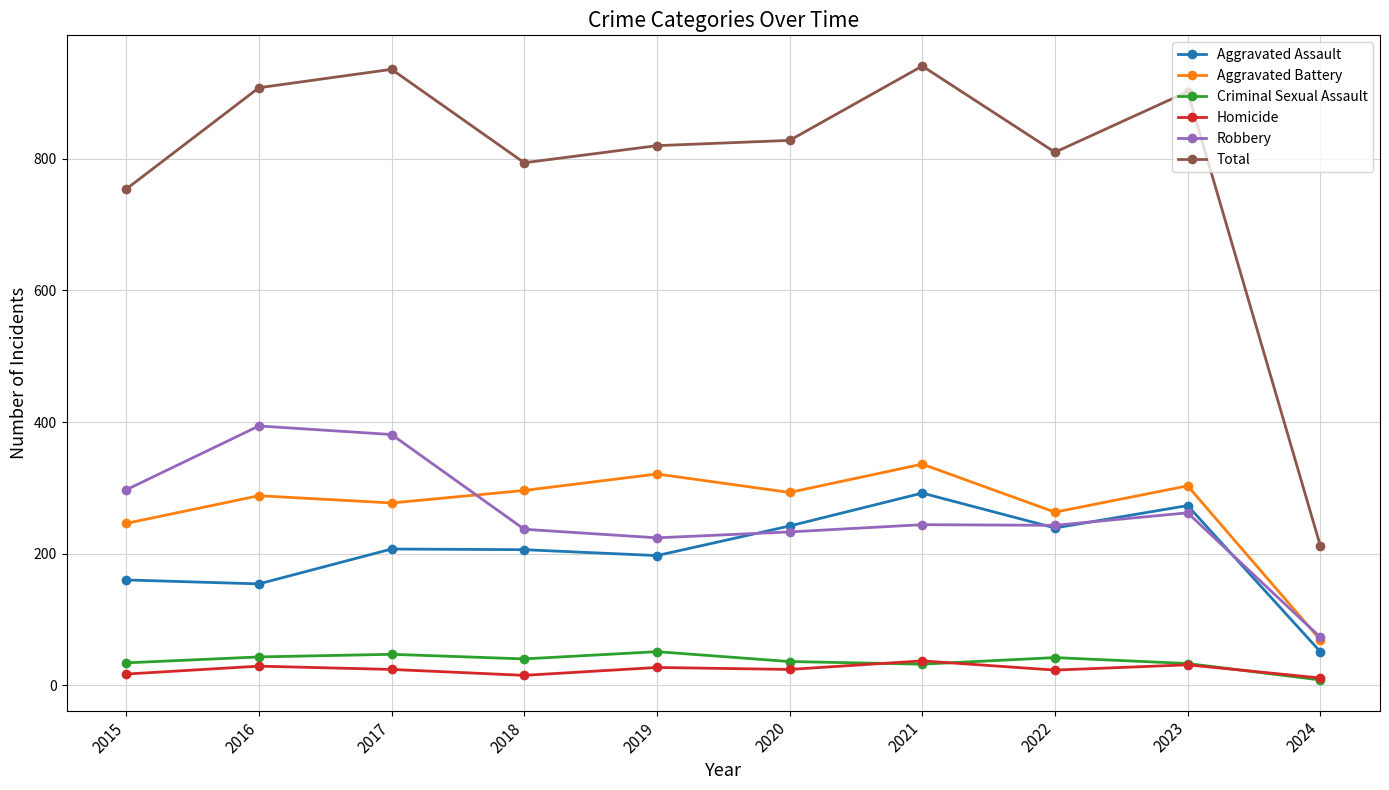

At how many categories does at least one series exceed 106?

10